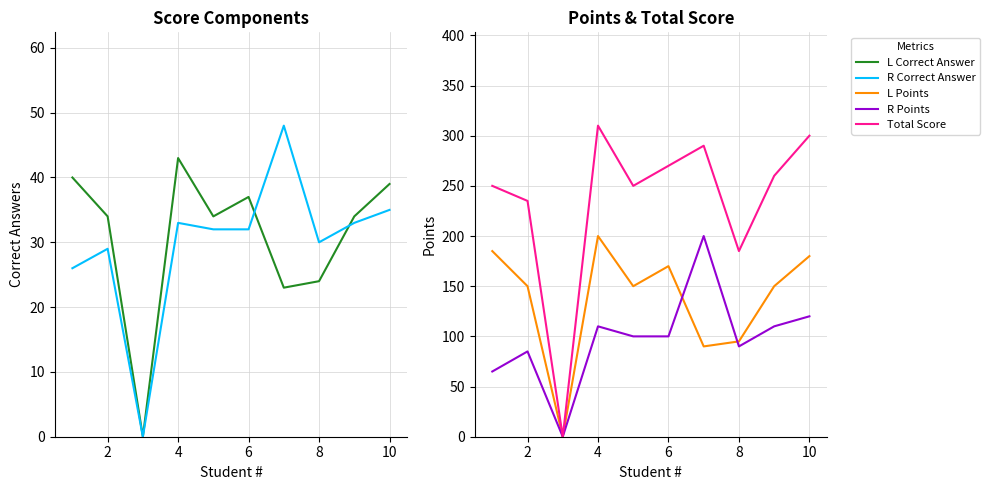

What is the difference between the second highest and second lowest values in the L Points series?

95